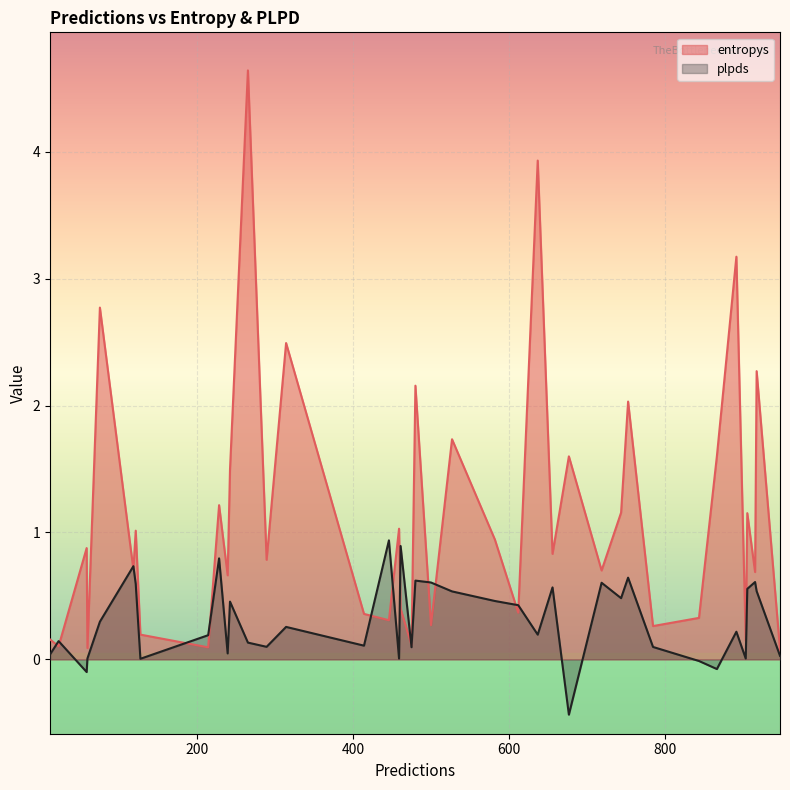

Which series has the largest range (max minus min)?

entropys